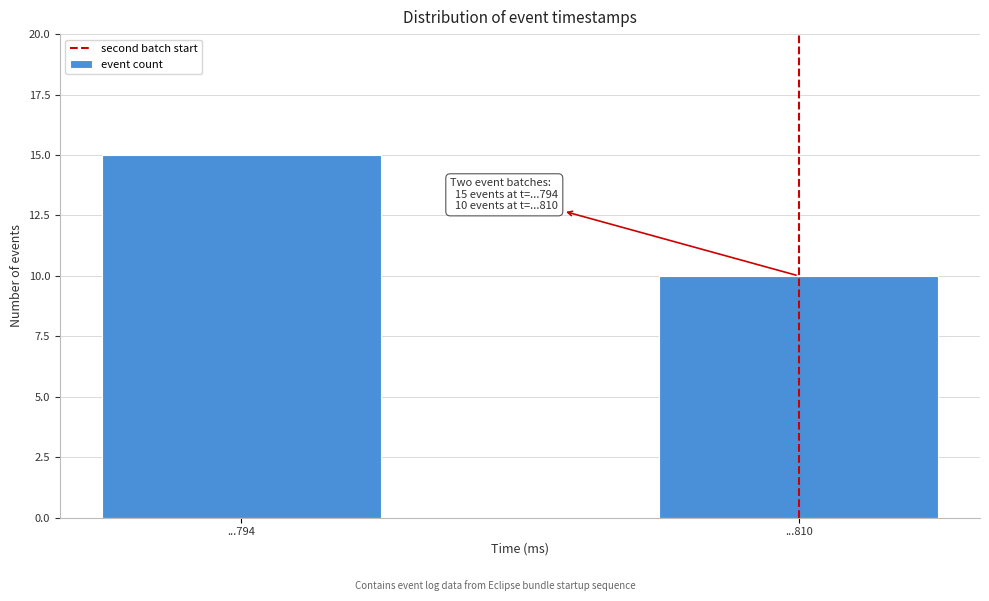

Reading right to left, list all the values displayed in this chart.

...810=10	...794=15